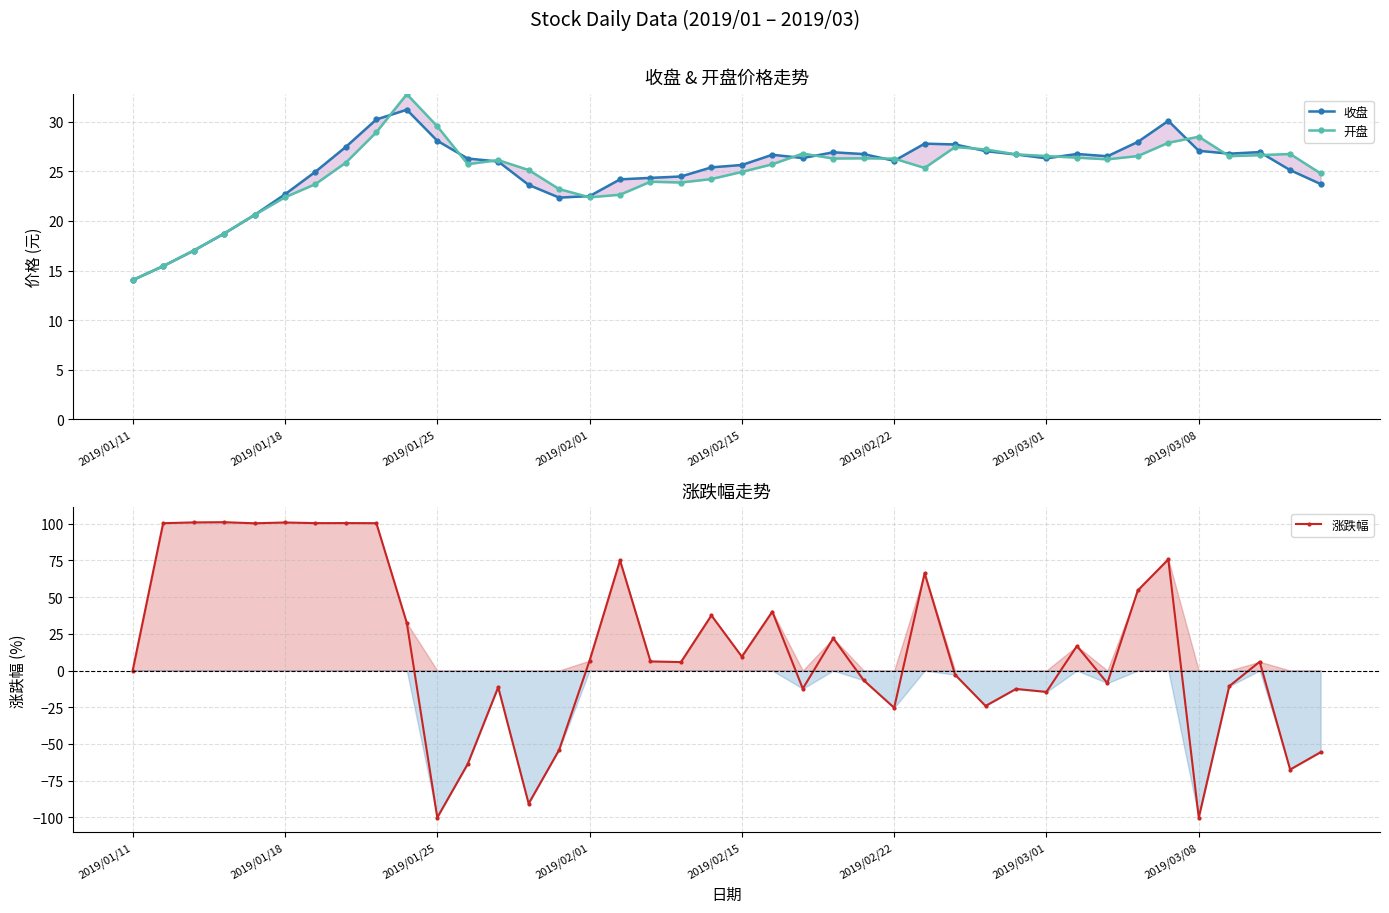

How many intersections are there between 收盘 and 开盘?

13